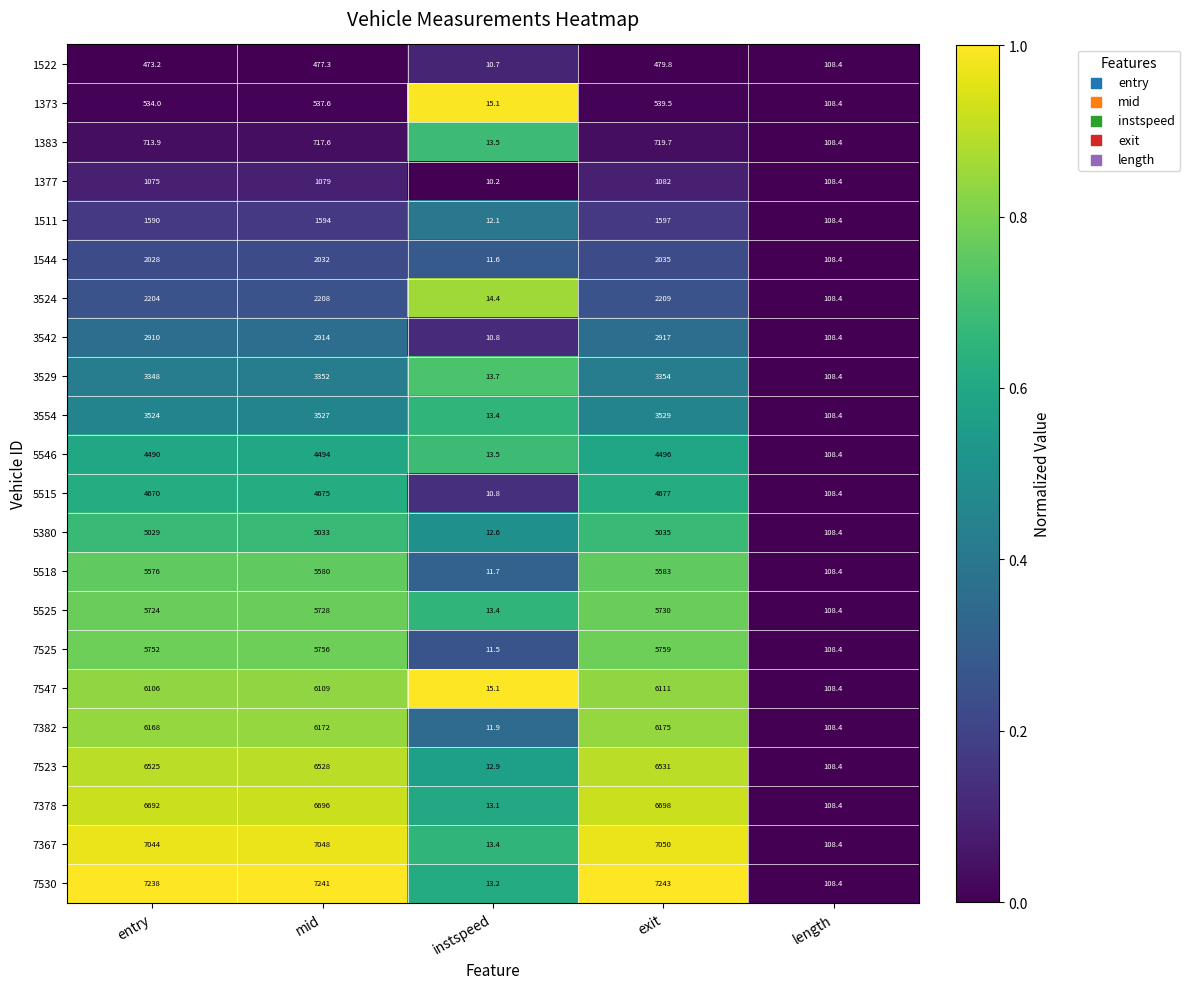

Rank the series by their maximum value, from highest to lowest.

7530, 7367, 7378, 7523, 7382, 7547, 7525, 5525, 5518, 5380, 5515, 5546, 3554, 3529, 3542, 3524, 1544, 1511, 1377, 1383, 1373, 1522